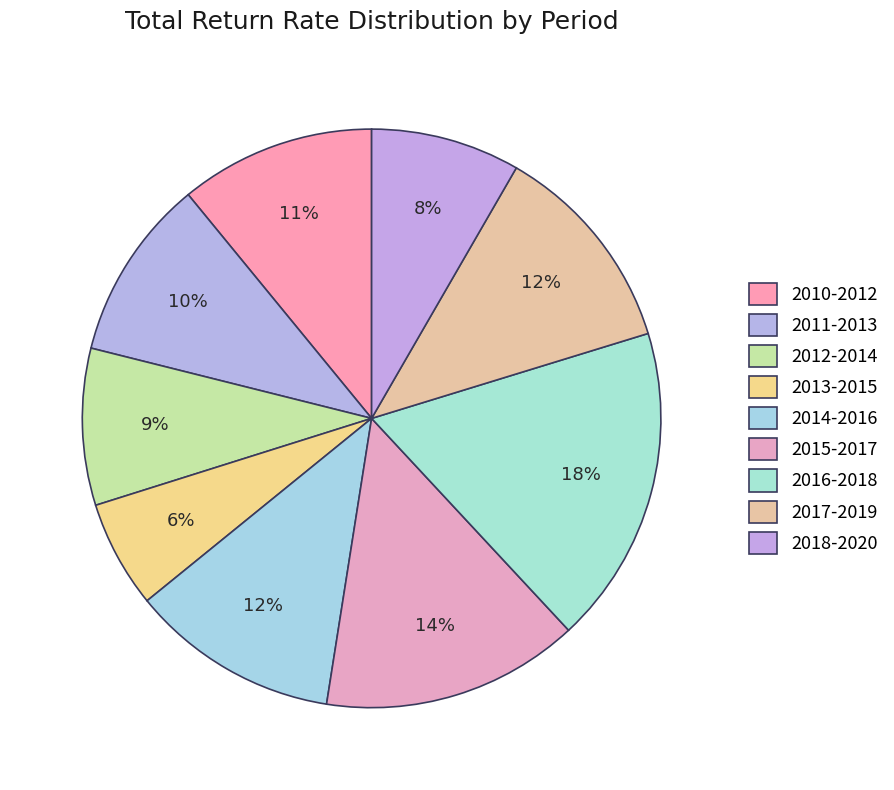

True or false: 2014-2016 accounts for 2% of the total.

False